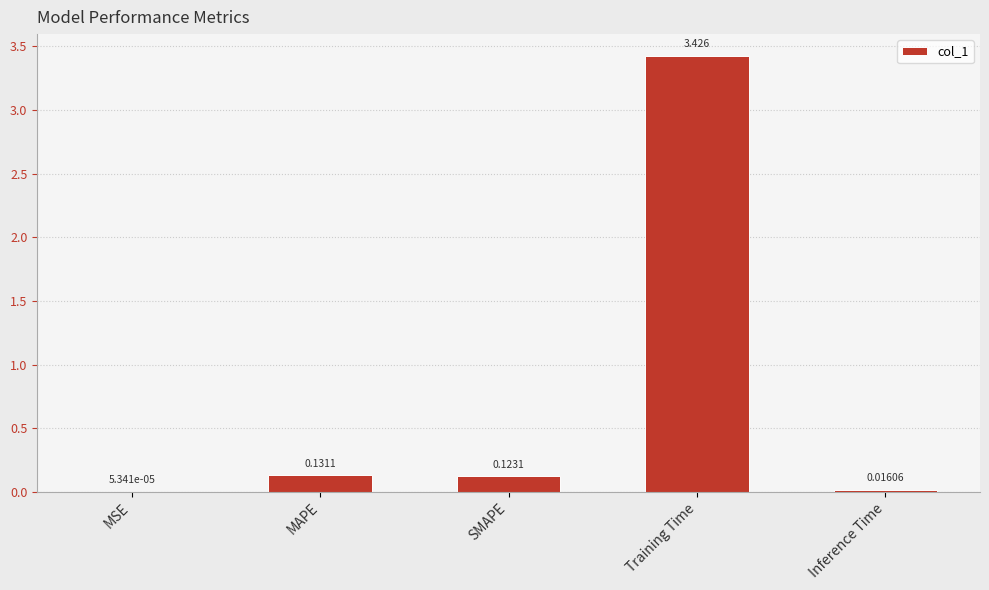

Which has a higher value, Training Time or Inference Time?

Training Time